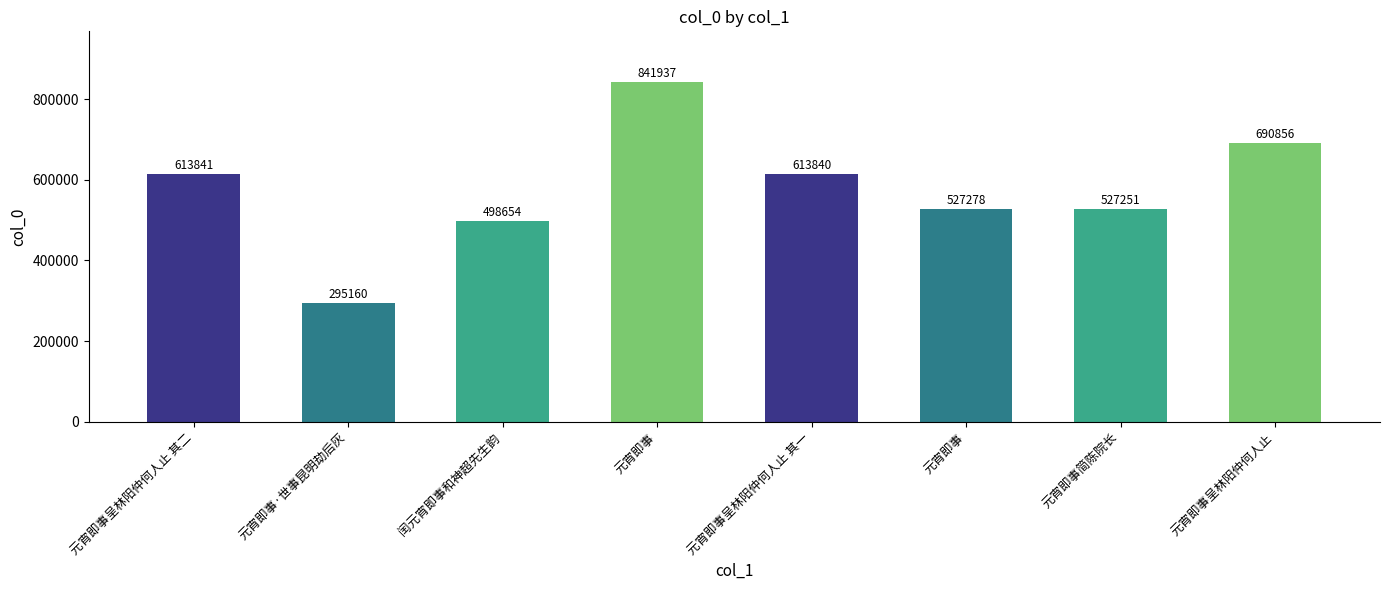

Reading right to left, extract all data points from this chart.

元宵即事呈林阳仲何人止=690856	元宵即事简陈院长=527251	元宵即事=527278	元宵即事呈林阳仲何人止 其一=613840	元宵即事=841937	闰元宵即事和神超先生韵=498654	元宵即事·世事昆明劫后灰=295160	元宵即事呈林阳仲何人止 其二=613841